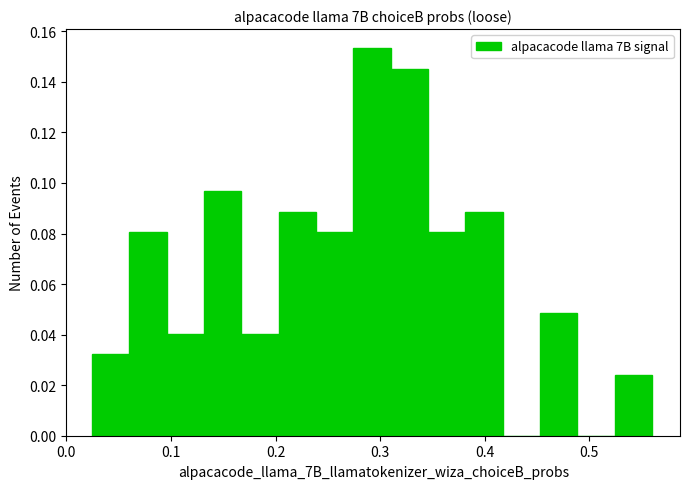

Around what value on the x-axis is the tallest bar? Give the approximate position of its centre, as read against the axis.

0.29